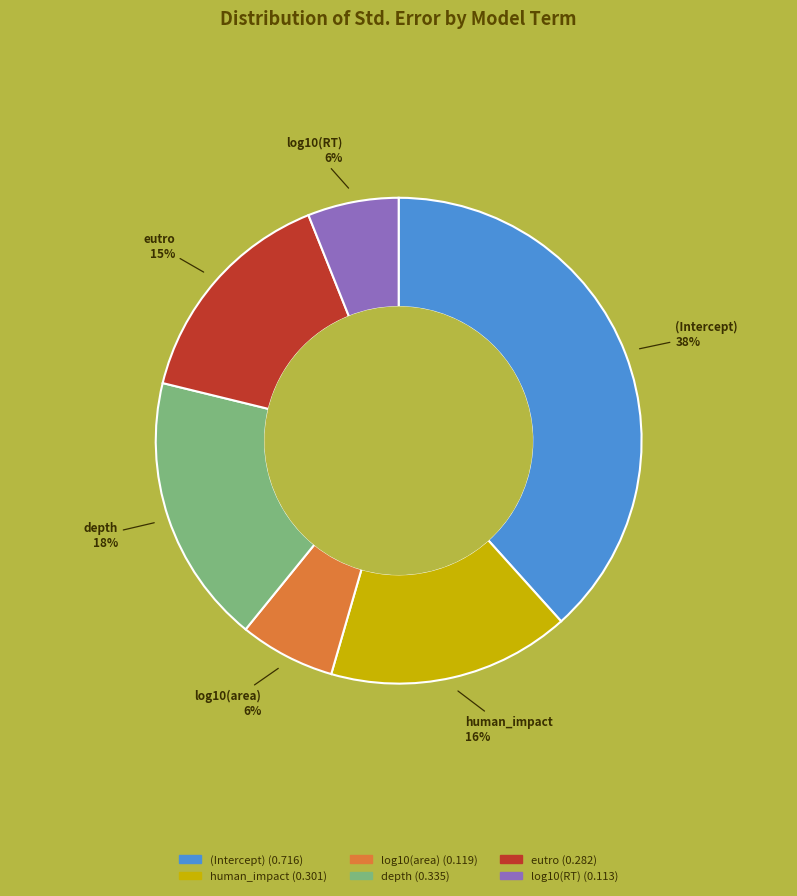

Which slice is the largest?

(Intercept)